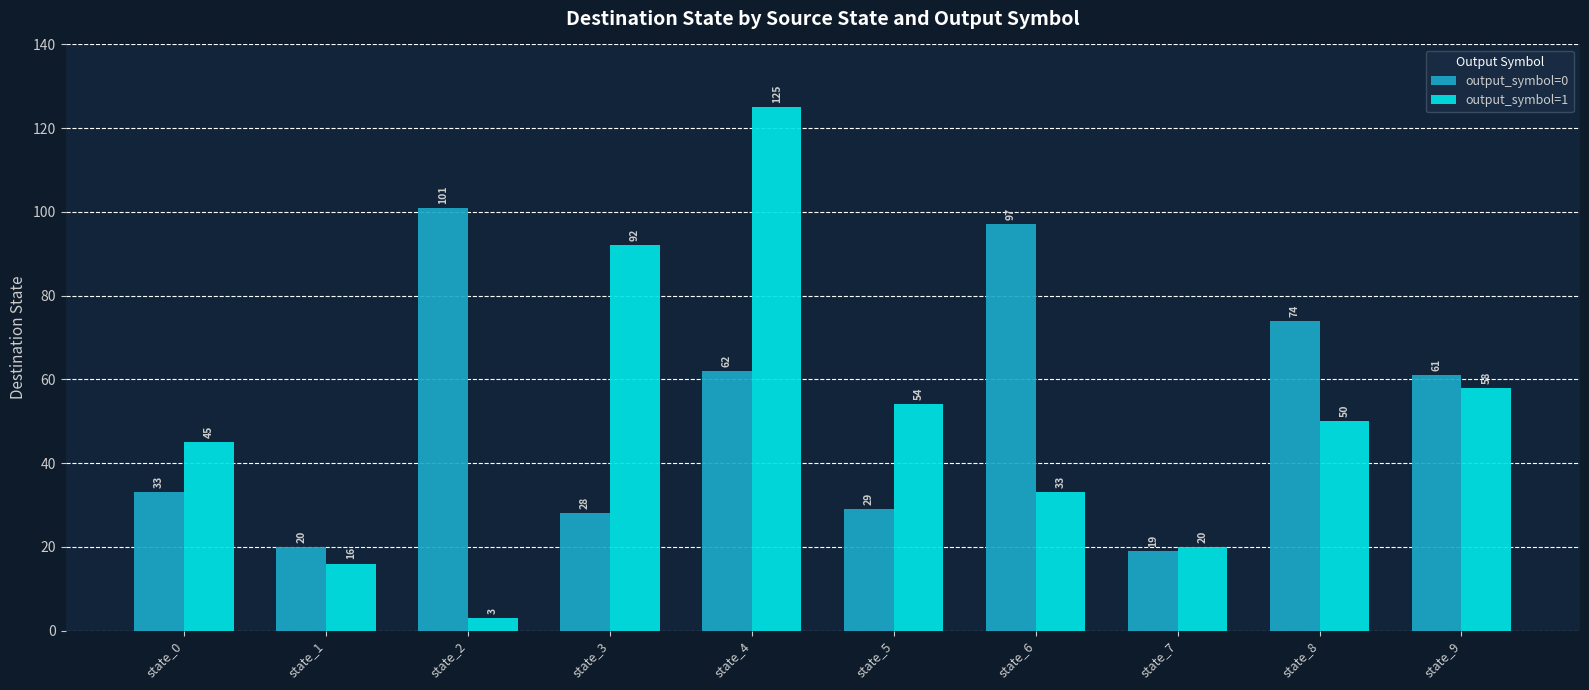

The output_symbol=0 series shows 8 at state_3. True or false?

False